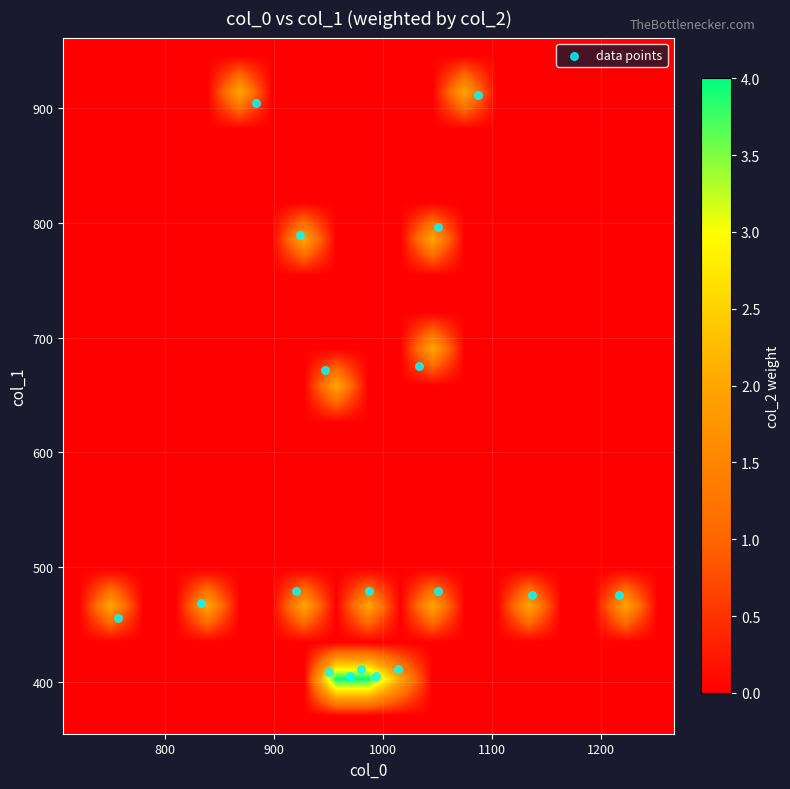

Which series has the widest spread of values?

col_1